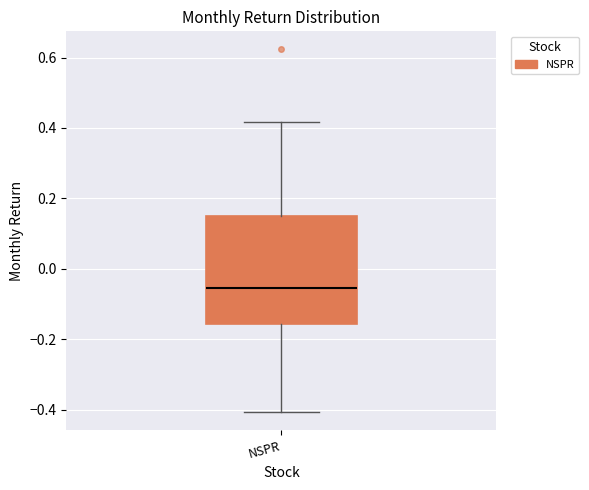

Read this box plot against the y-axis: the position of the median line, the range covered by the box, and the ends of both whiskers. The values are not printed on the chart, so give them approximately, as read against the axis.

median -0.06, box -0.16 to 0.14, whiskers -0.40 to 0.42